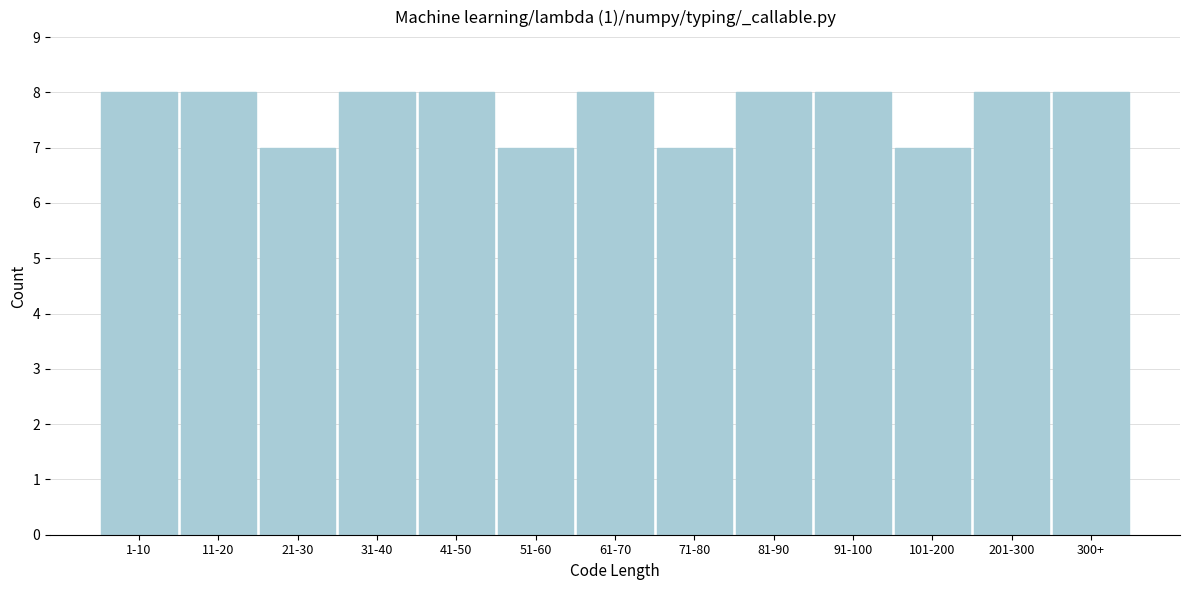

Reading left to right, transcribe all the data shown in this chart.

1-10=8	11-20=8	21-30=7	31-40=8	41-50=8	51-60=7	61-70=8	71-80=7	81-90=8	91-100=8	101-200=7	201-300=8	300+=8